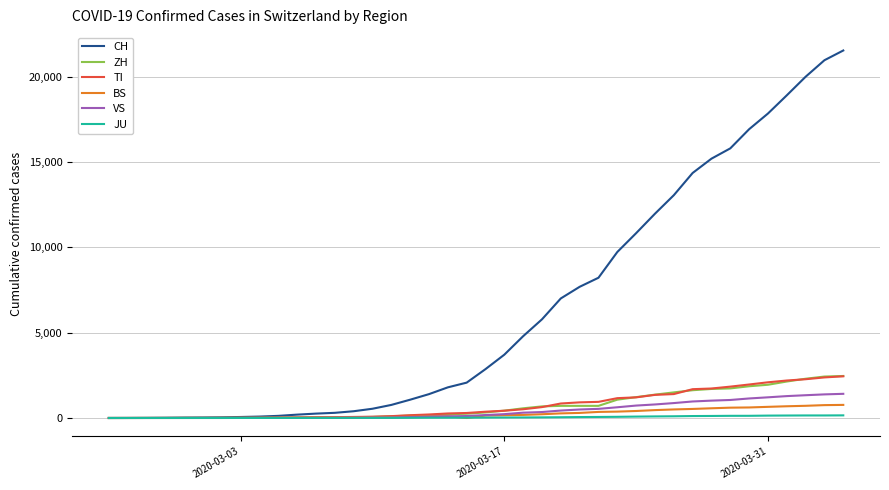

What is the greatest value displayed?

21529